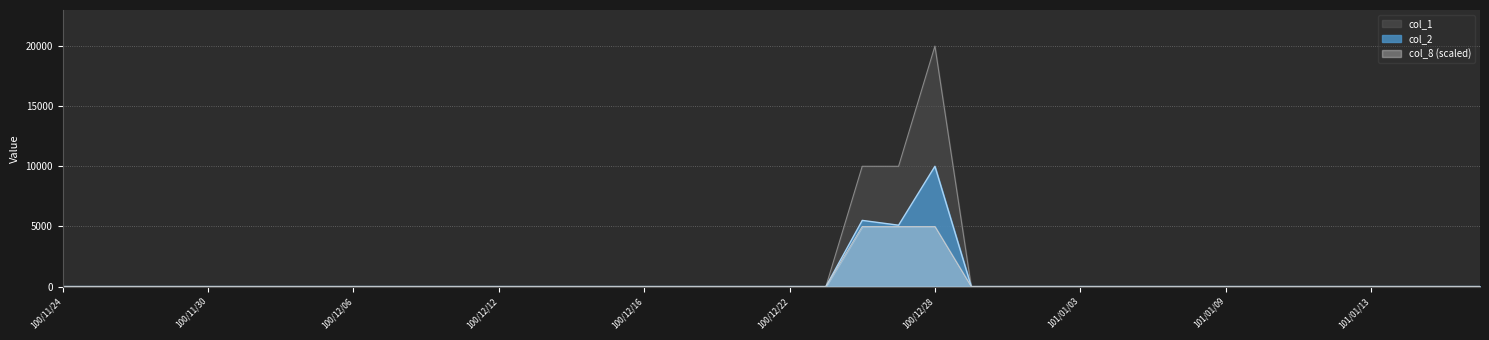

What is the sum of all col_1 values?

40000